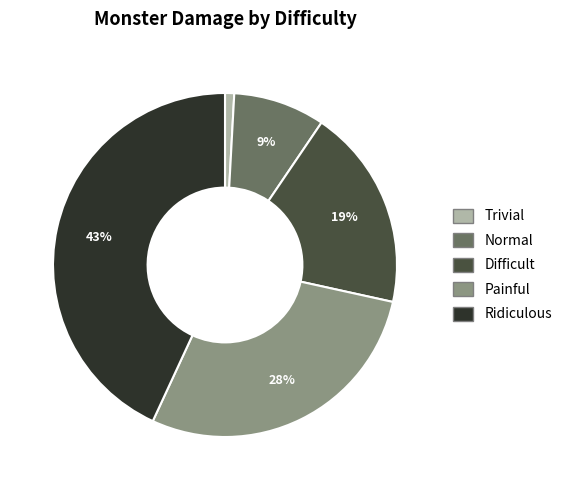

Between Painful and Difficult, which is larger?

Painful